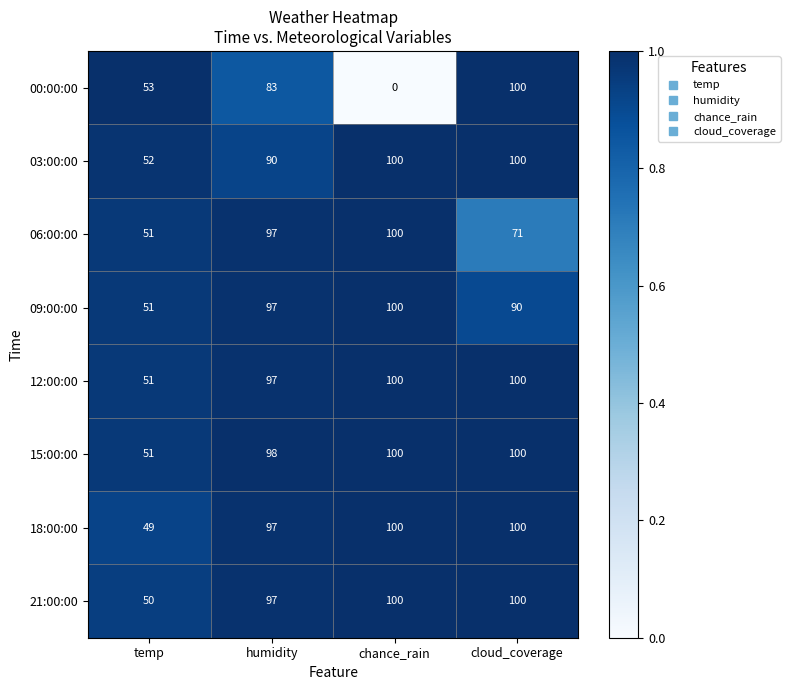

What is the sum of the 21:00:00 values at humidity and temp?

147